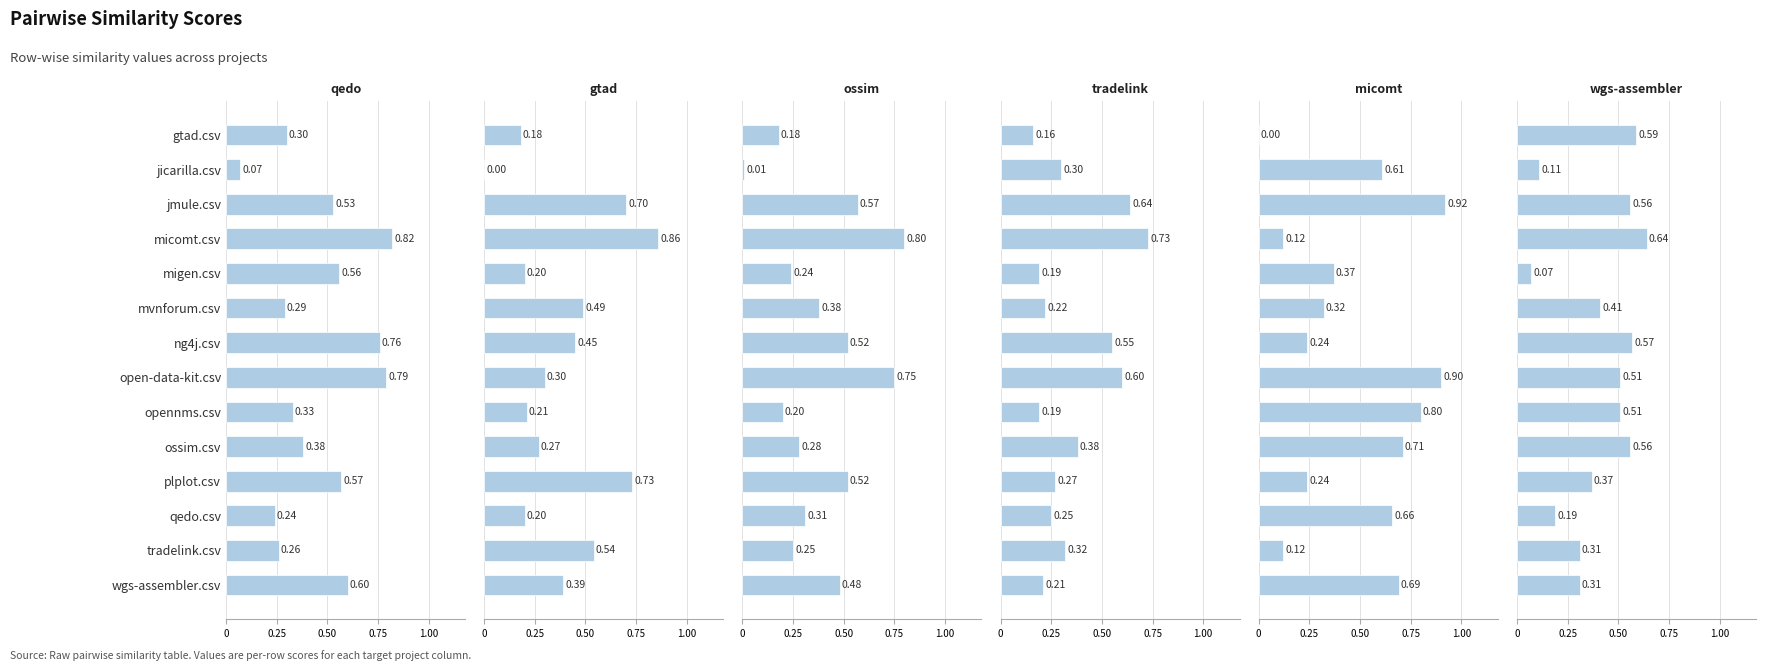

Does the chart contain stacked bars?

No